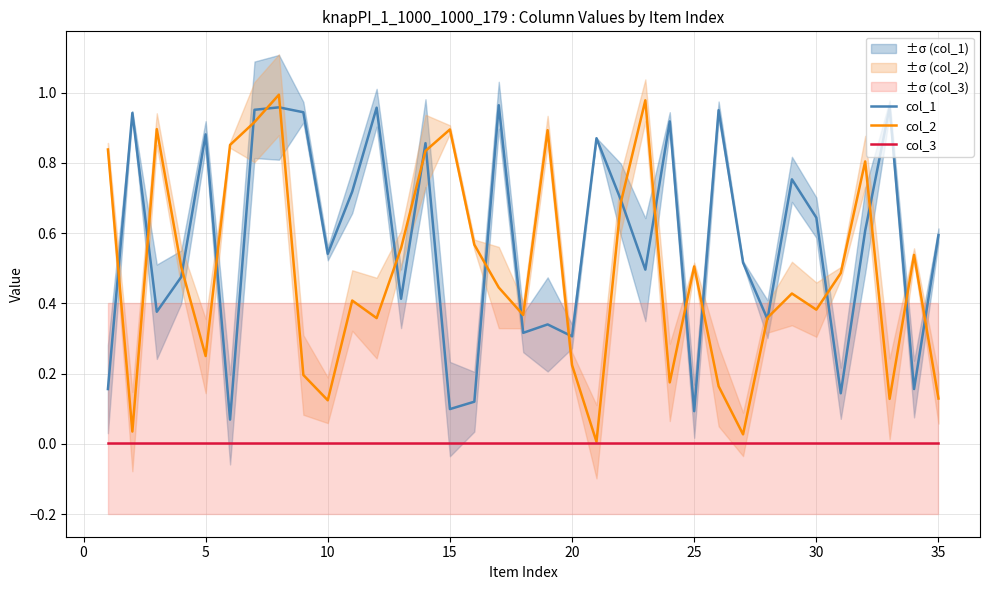

True or false: col_1 and col_3 intersect in this chart.

False